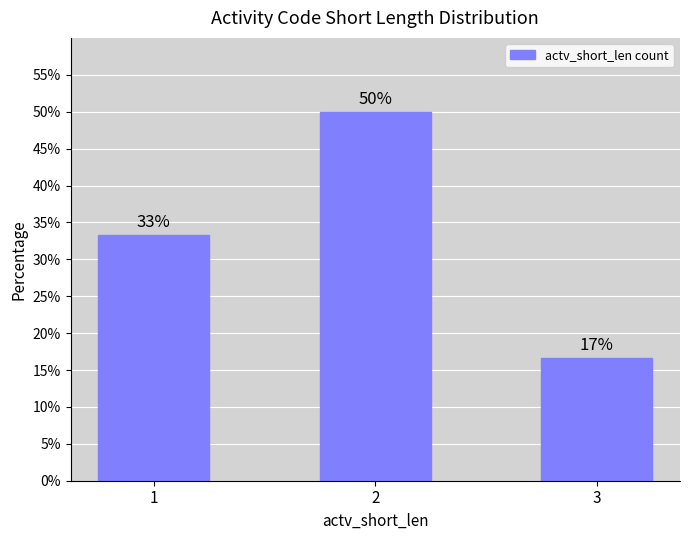

At which category does the chart reach its peak across all series?

2